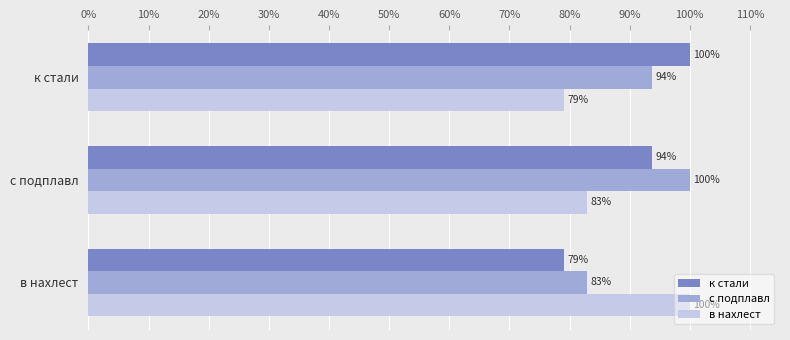

What is the maximum value shown in the chart?

1.0